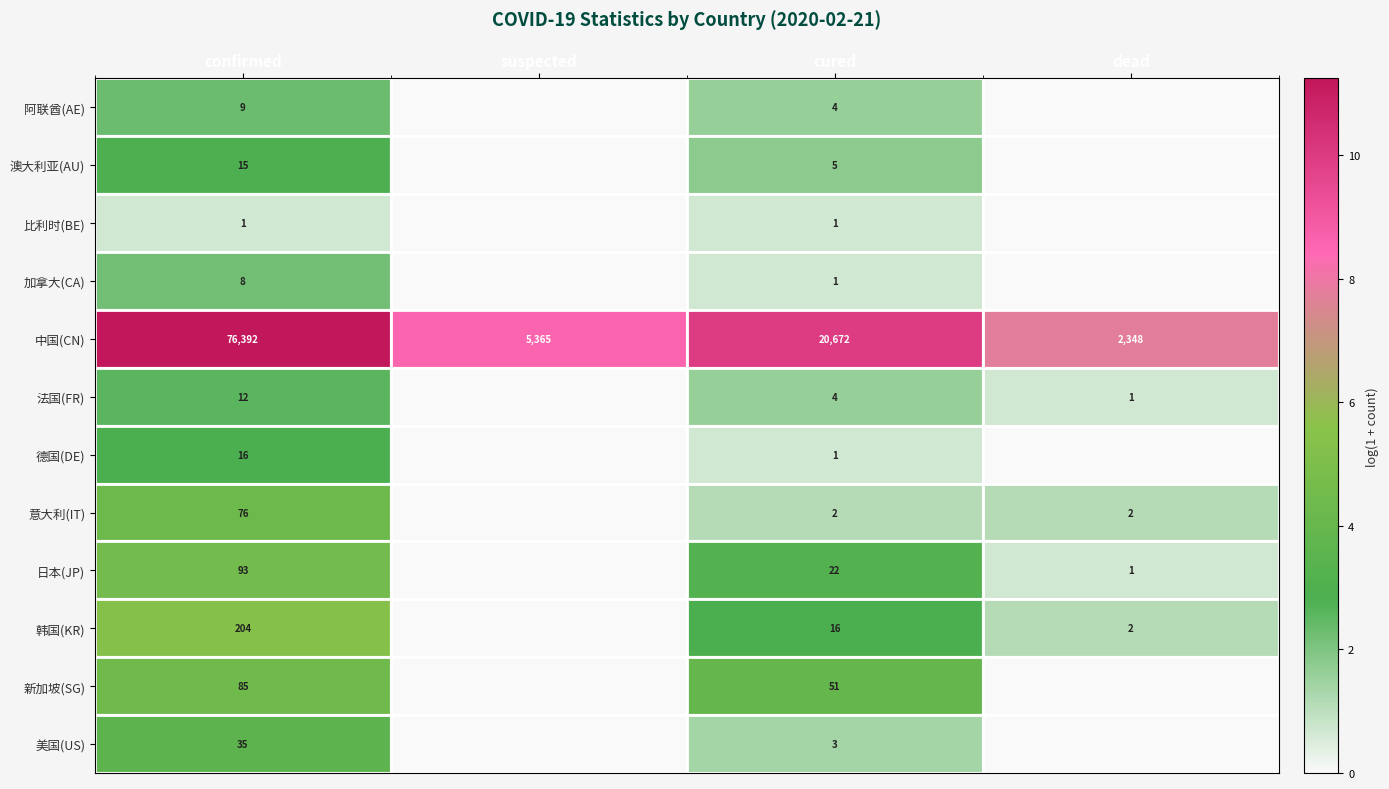

Rank the series at confirmed from highest to lowest value.

中国(CN), 韩国(KR), 日本(JP), 新加坡(SG), 意大利(IT), 美国(US), 德国(DE), 澳大利亚(AU), 法国(FR), 阿联酋(AE), 加拿大(CA), 比利时(BE)